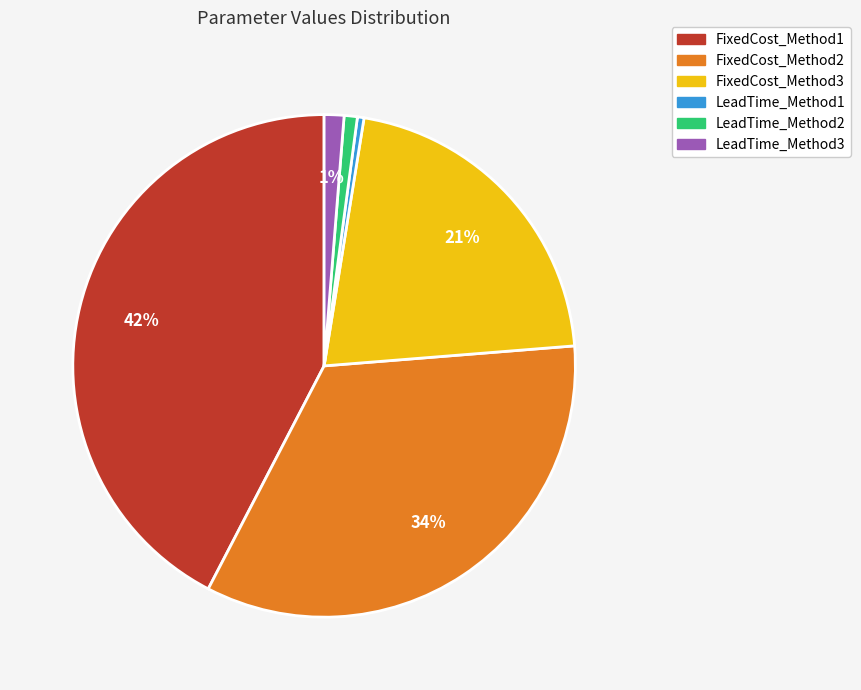

The FixedCost_Method2 slice represents 21% of the pie. True or false?

False